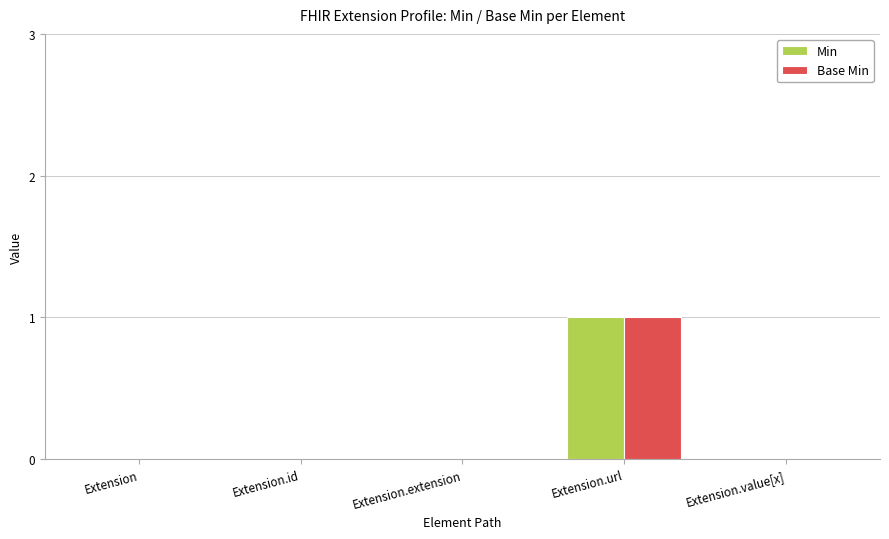

What is the maximum value shown in the chart?

1